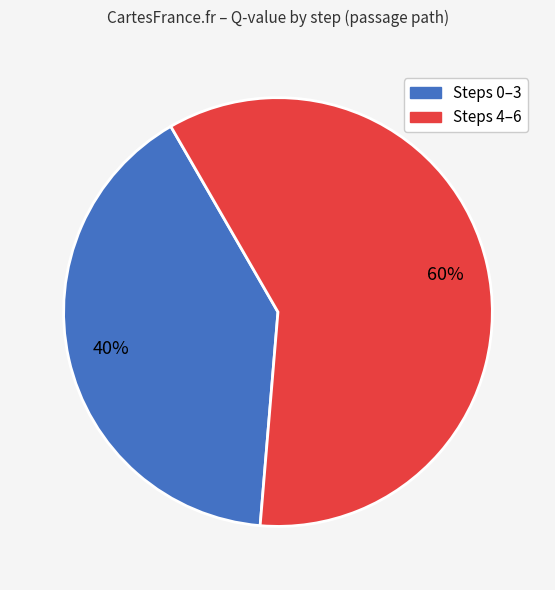

To the nearest percent, what is the average slice percentage?

50%